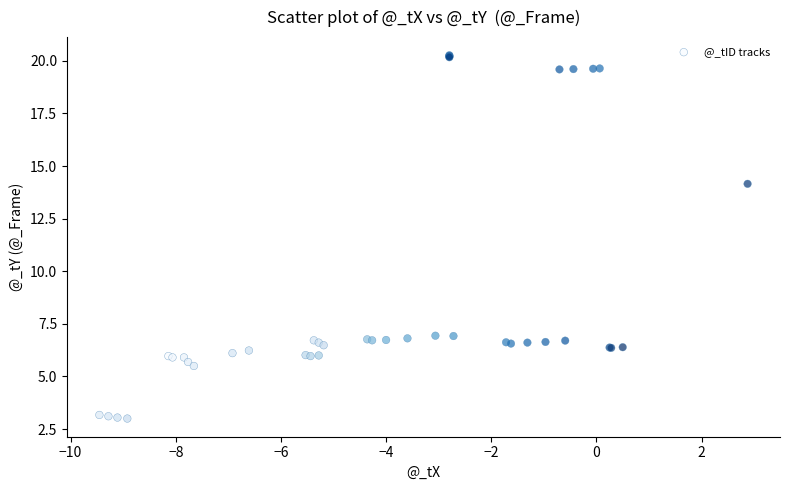

What Y value in the scatter plot is closest to 11?

14.2